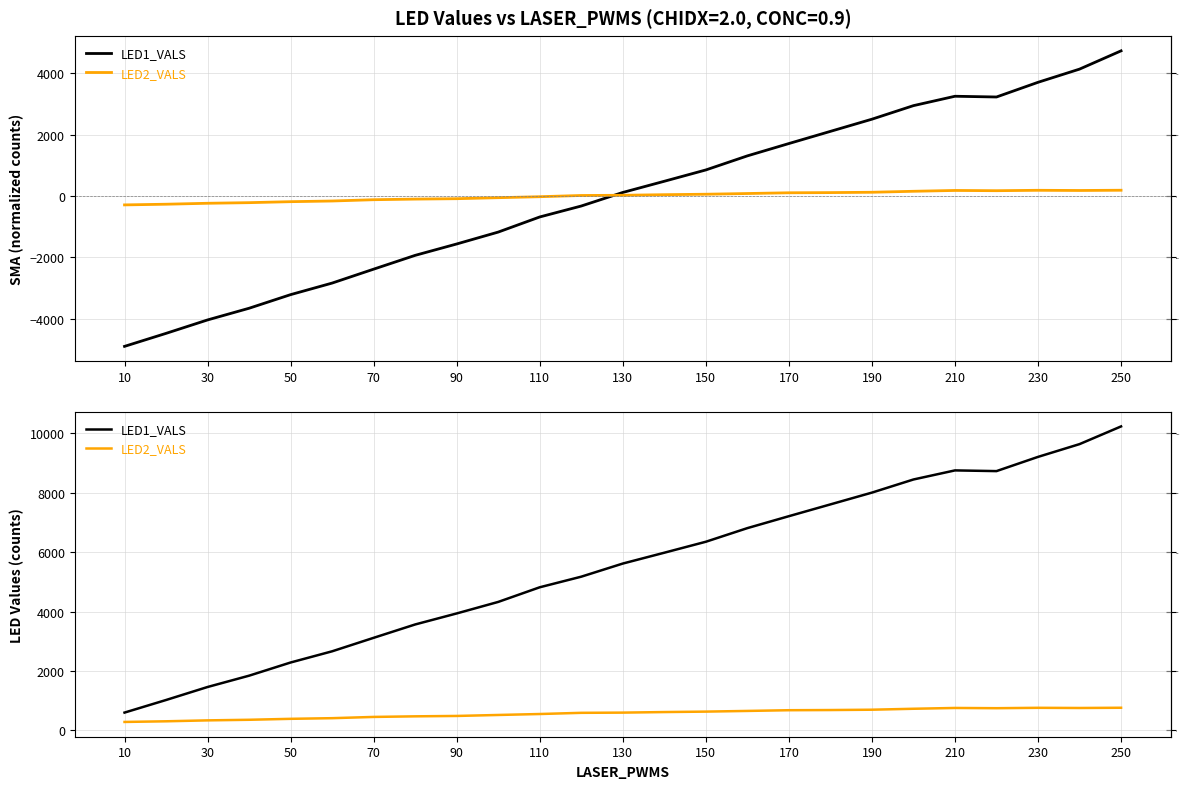

Rank the series by their average value, from lowest to highest.

LED2_VALS, LED1_VALS